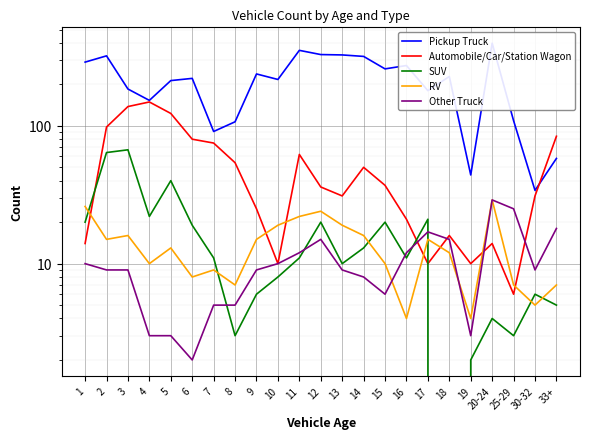

Count the number of categories in the chart.

23